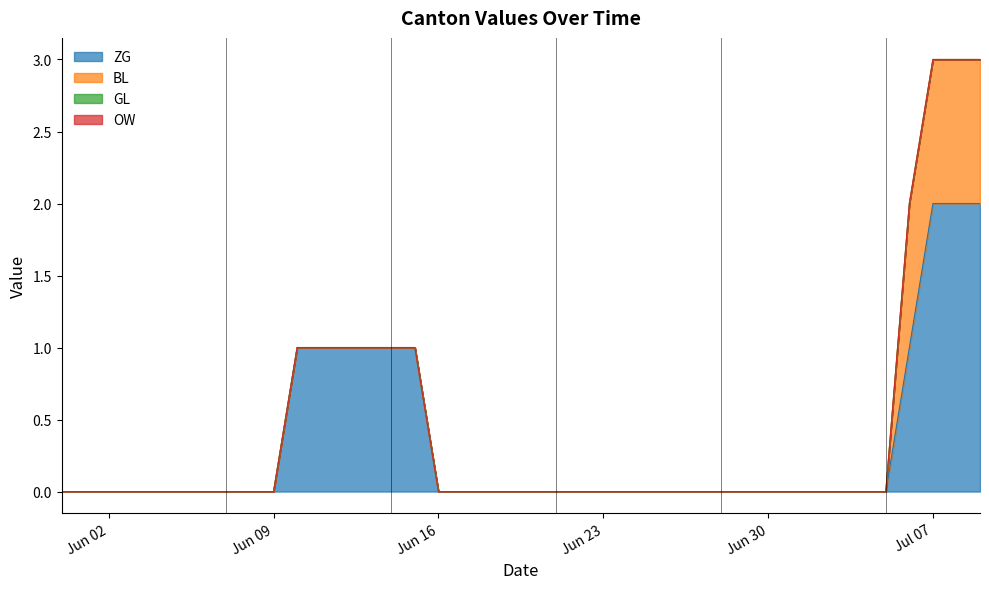

At which label is OW closest to 0?

2020-05-31